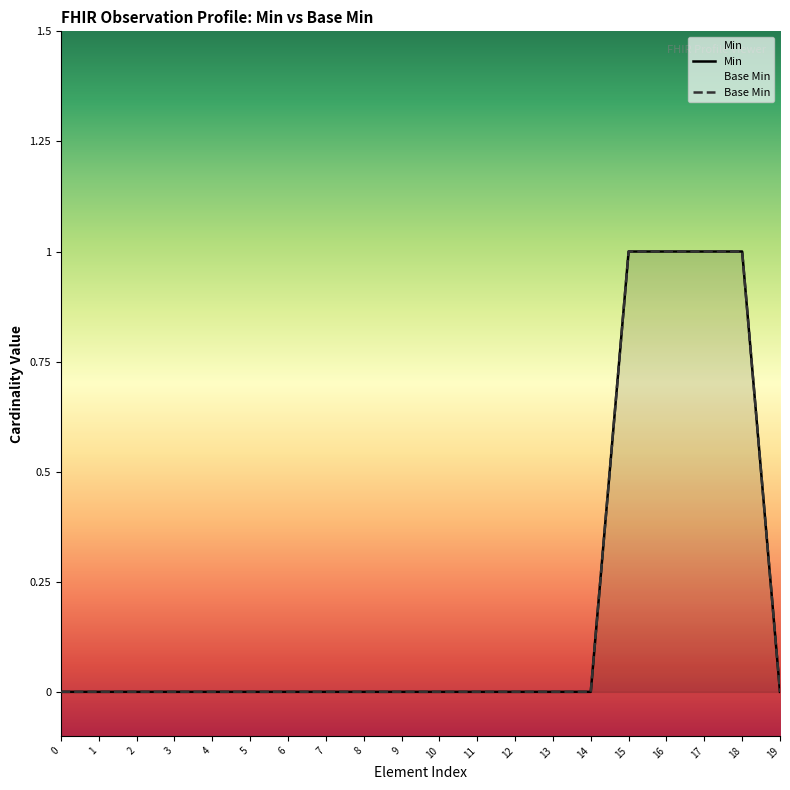

Is it true that Base Min equals 1 at 16?

True